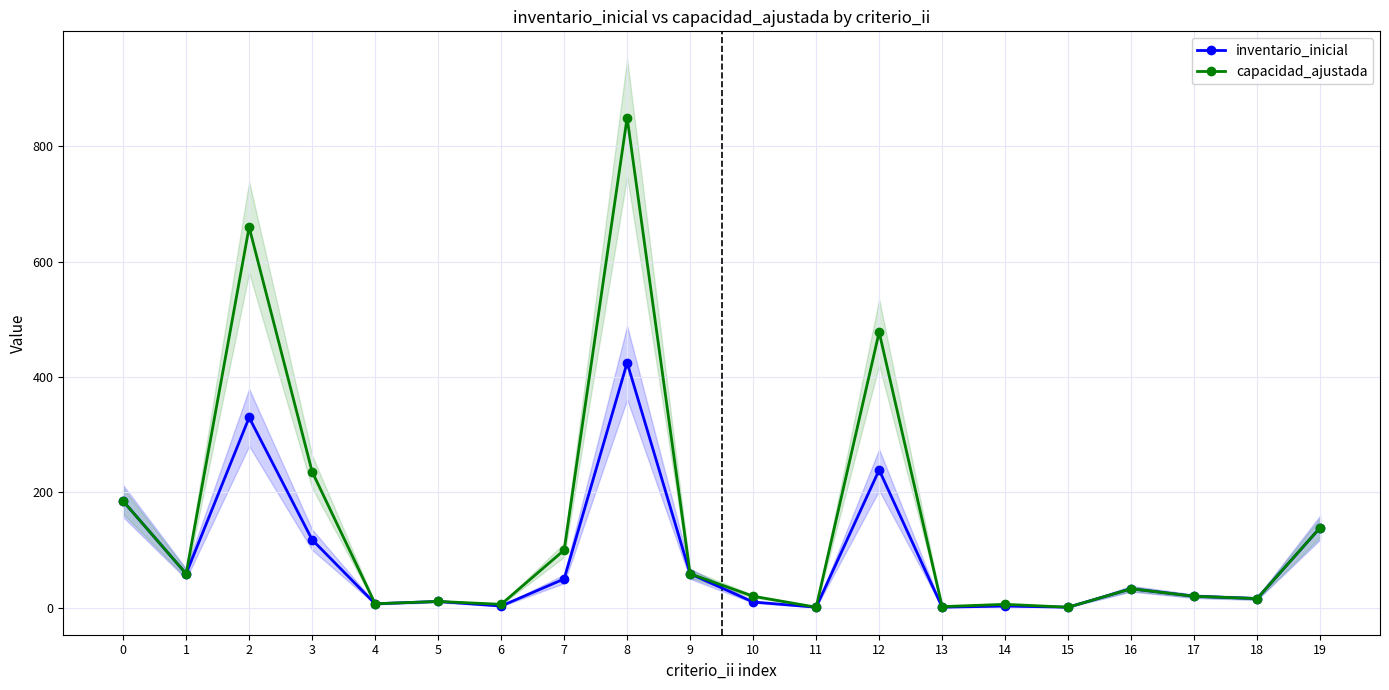

Is this an area chart (filled region under the line)?

No